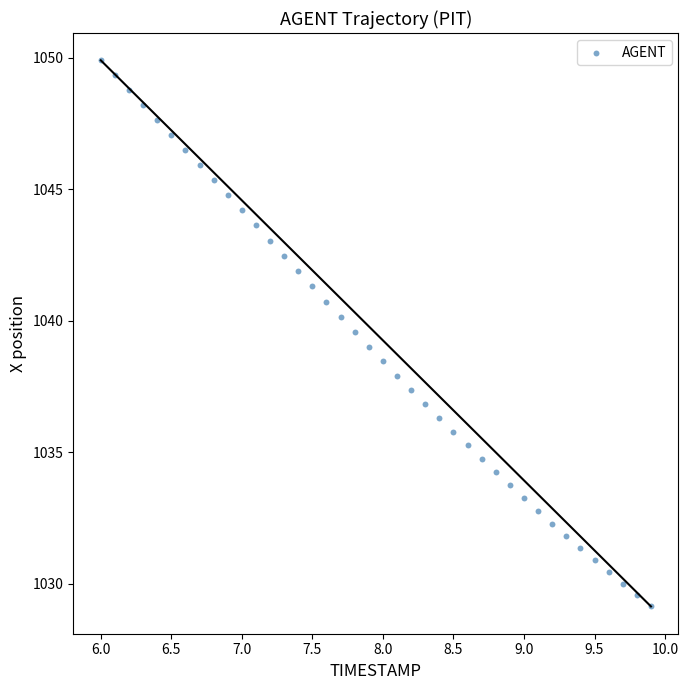

What is the range of X values (max minus min)?

3.9